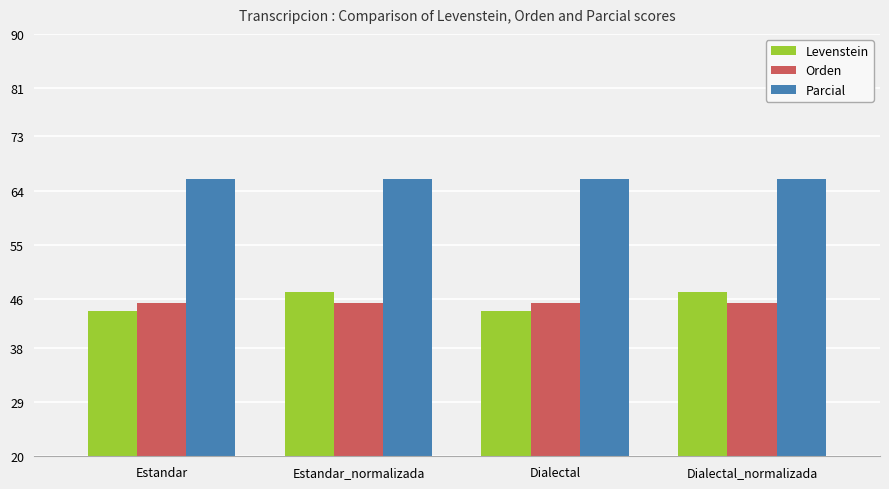

Reading left to right, extract all data points from this chart.

Levenstein: 44.1	47.3	44.1	47.3
Orden: 45.4	45.4	45.4	45.4
Parcial: 65.9	65.9	65.9	65.9